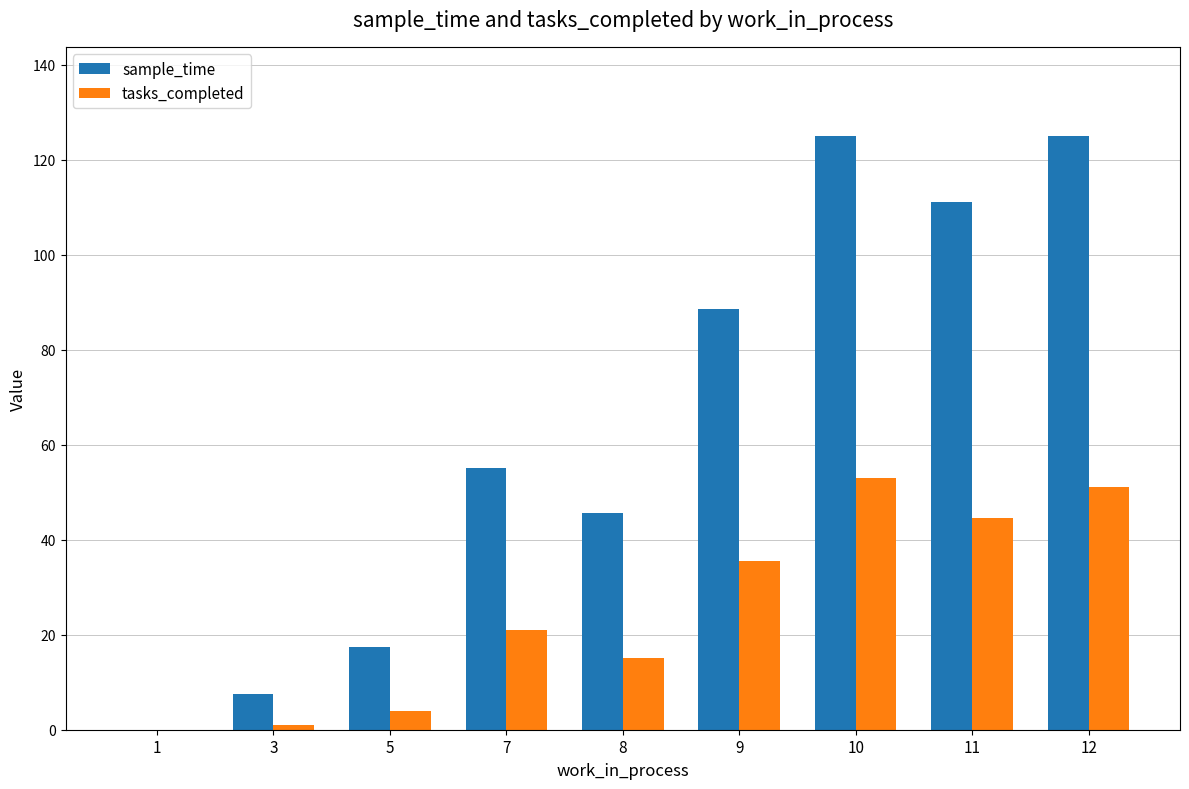

Where is tasks_completed nearest to the value 26?

7